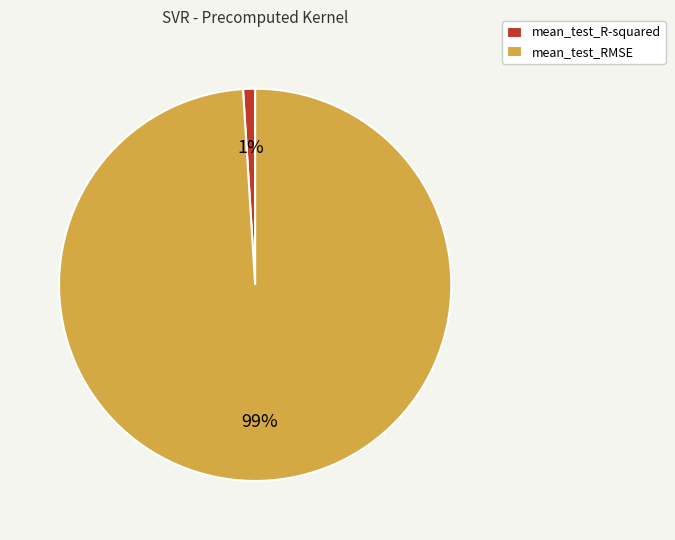

Count the number of slices in the pie.

2